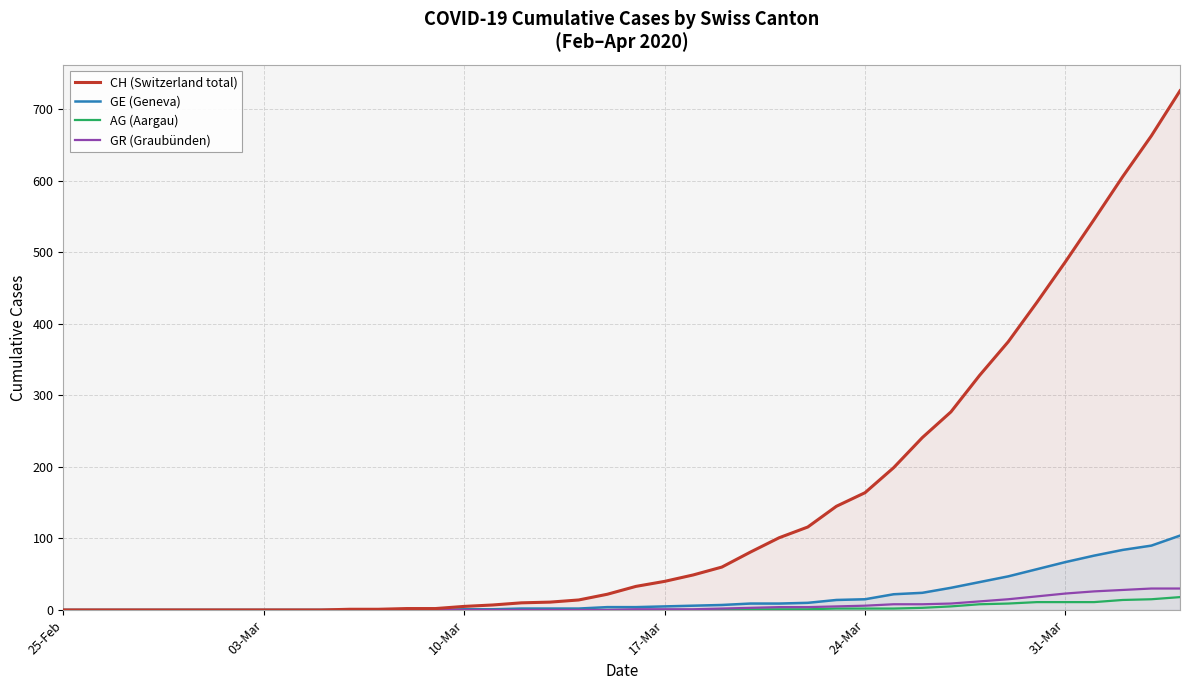

True or false: AG (Aargau) and CH (Switzerland total) intersect in this chart.

False